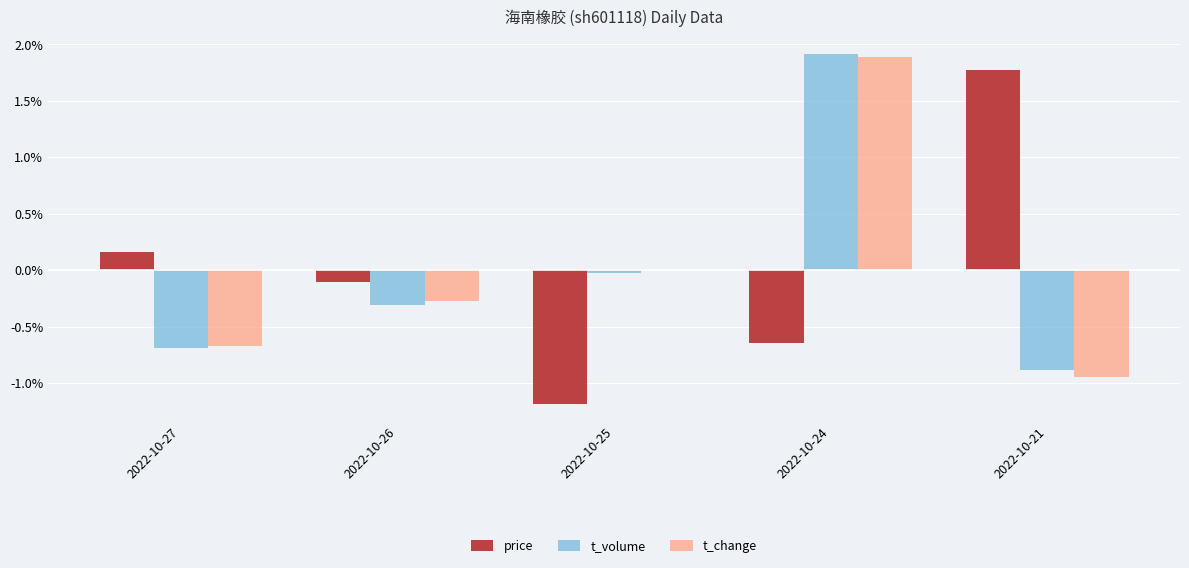

Where is t_change nearest to the value 0?

2022-10-25